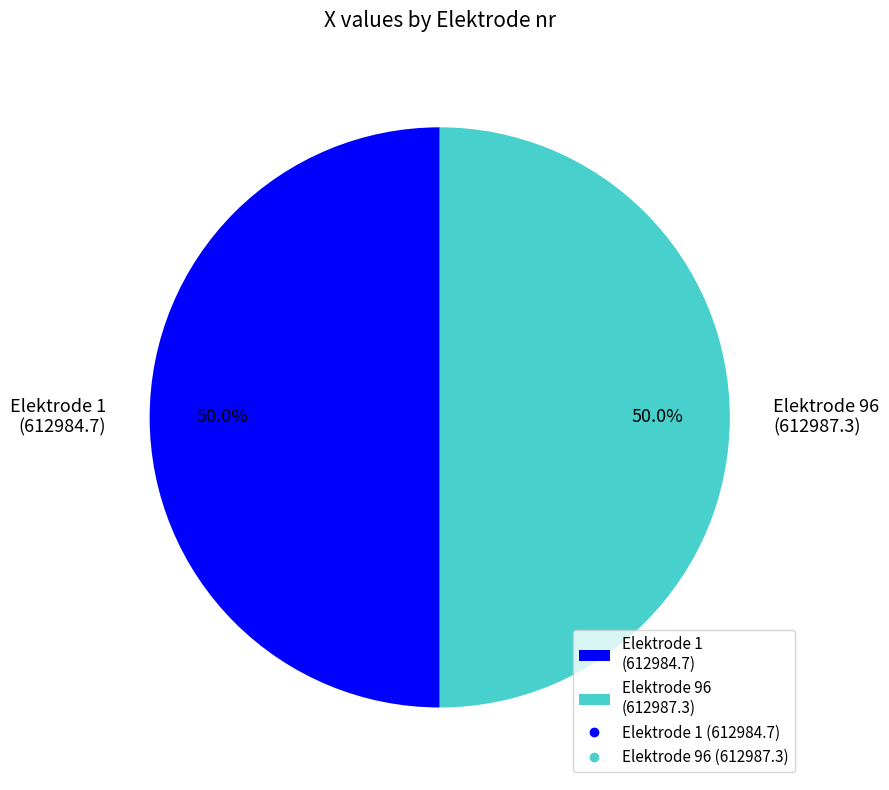

What is the total percentage of Elektrode 1 (612984.7) and Elektrode 96 (612987.3)?

100.0%